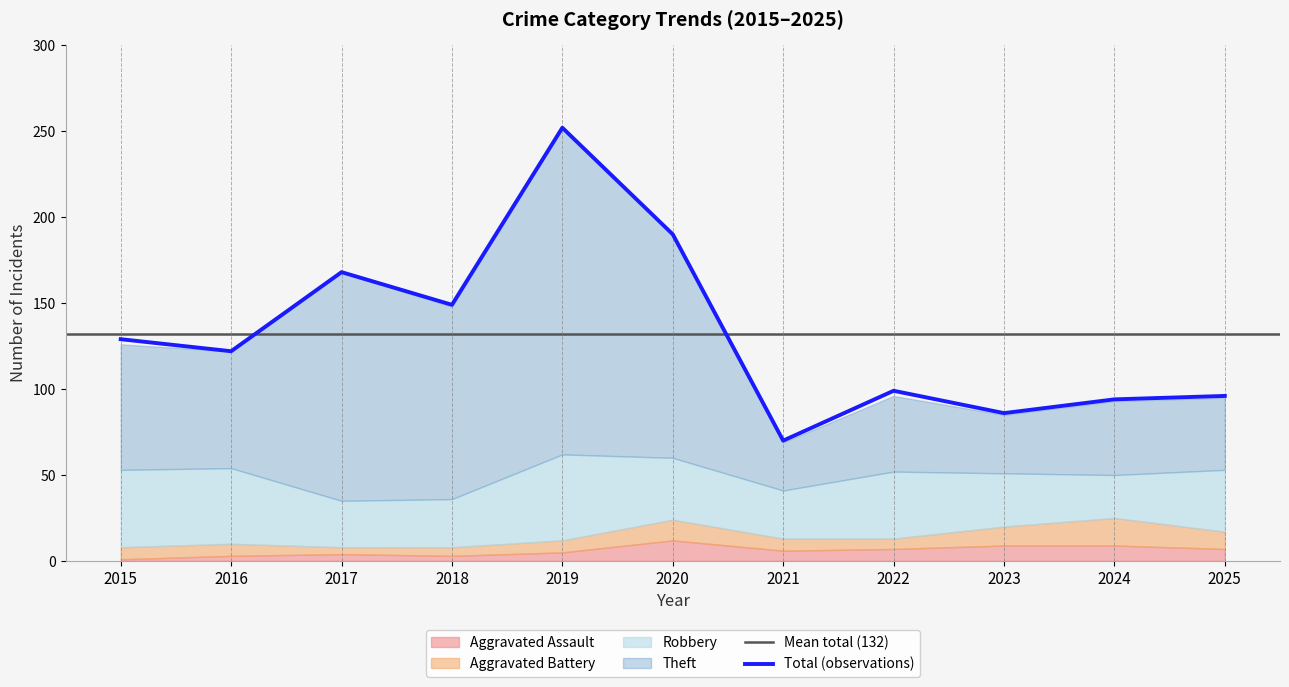

Where is the first local maximum for Robbery?

2019